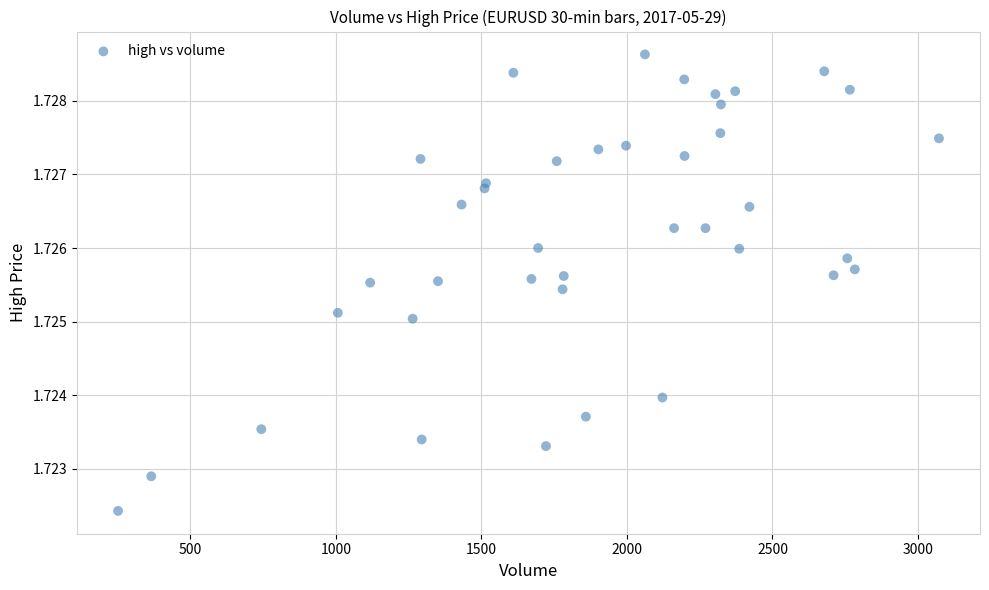

What is the range of X values (max minus min)?

2820.0